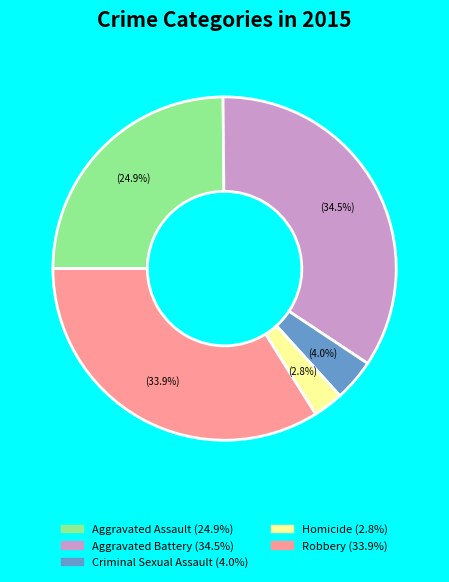

Is there any slice that represents more than half of the pie?

No